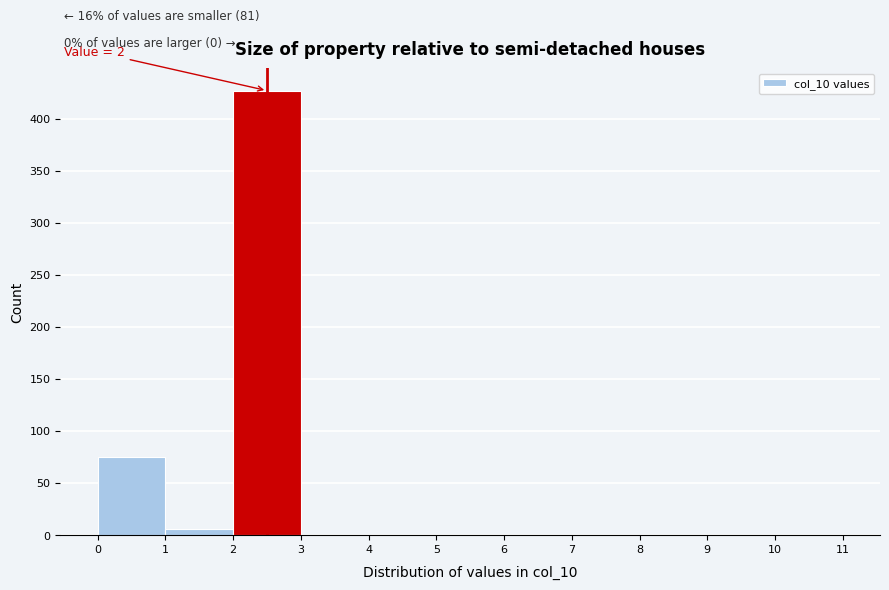

Over which range of the x-axis is the bar tallest?

2 to 3